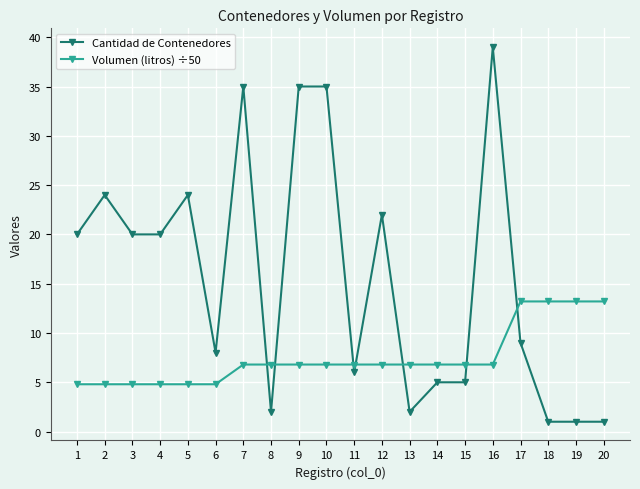

True or false: Volumen (litros) ÷50 has a value of 13.2 at 20.

True